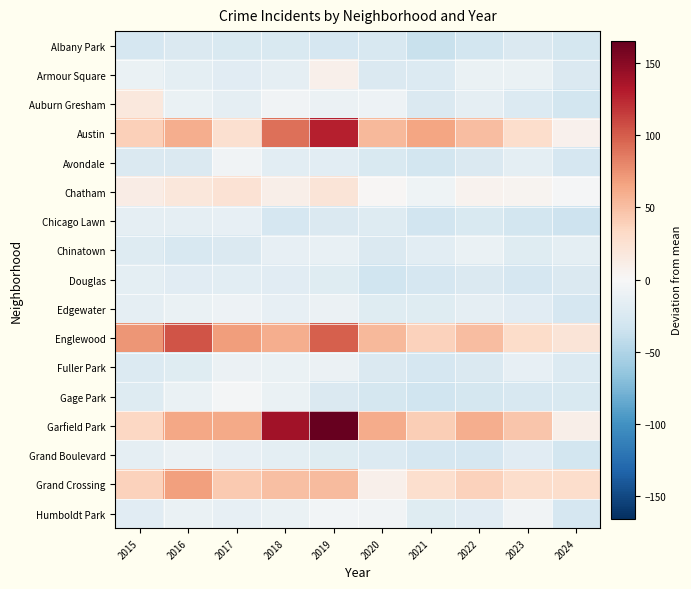

At 2024, list the series in order from largest to smallest.

Grand Crossing, Englewood, Garfield Park, Austin, Chatham, Chinatown, Fuller Park, Armour Square, Douglas, Gage Park, Edgewater, Humboldt Park, Avondale, Albany Park, Auburn Gresham, Grand Boulevard, Chicago Lawn